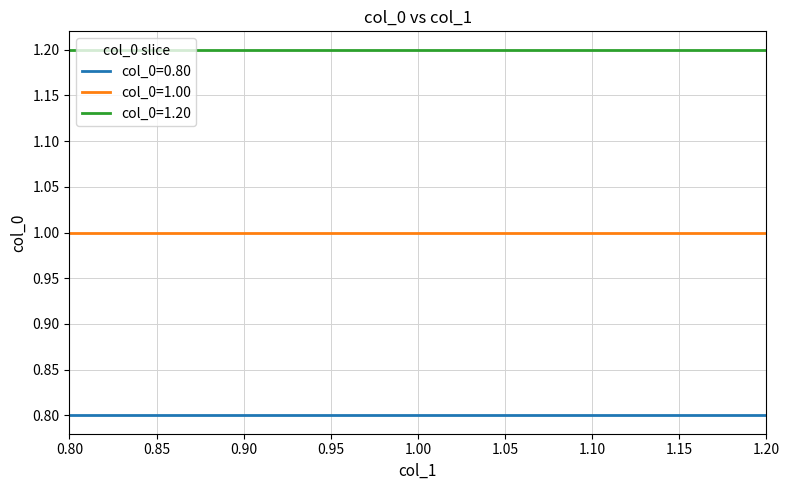

True or false: col_0=1.00 and col_0=1.20 cross at least once.

False